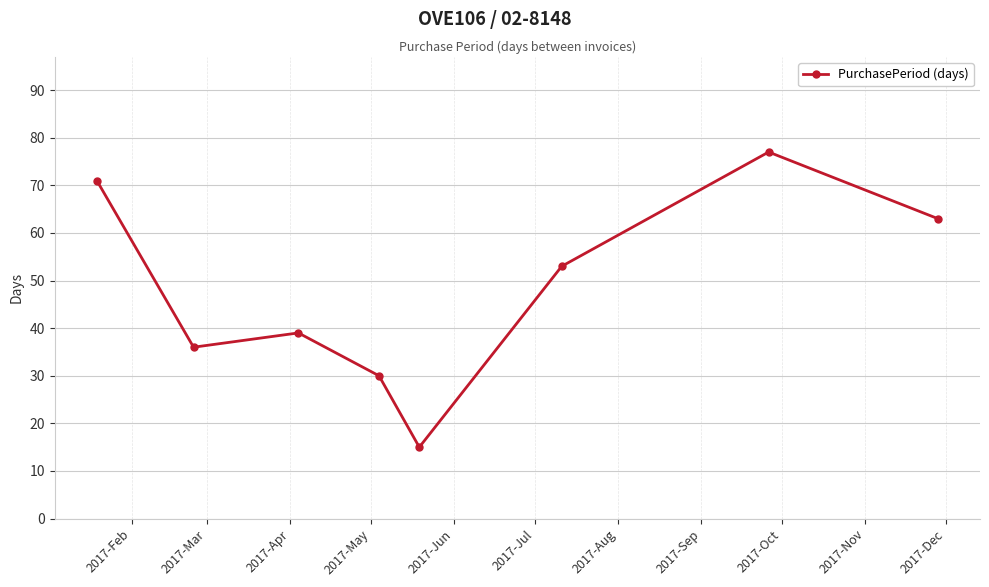

What is the minimum value shown in the chart?

15